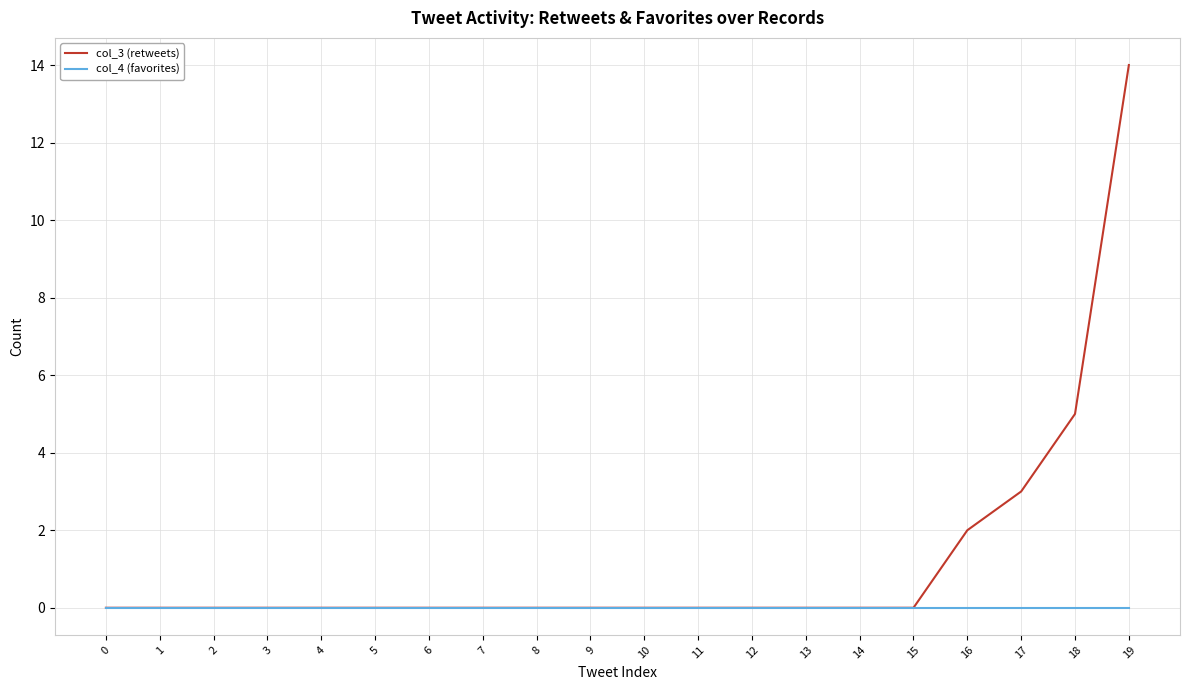

Which series has the largest range (max minus min)?

col_3 (retweets)